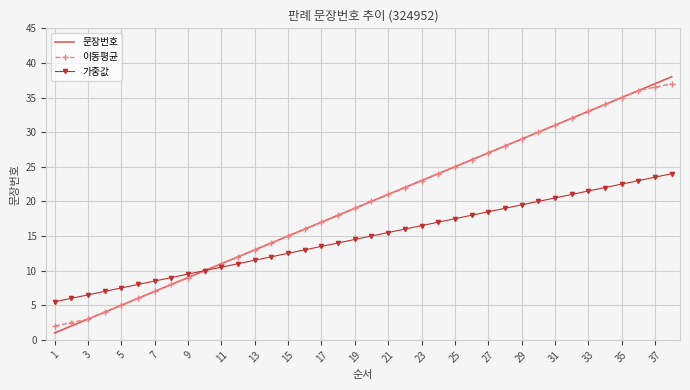

What are all the series names shown in the legend?

문장번호, 이동평균, 가중값